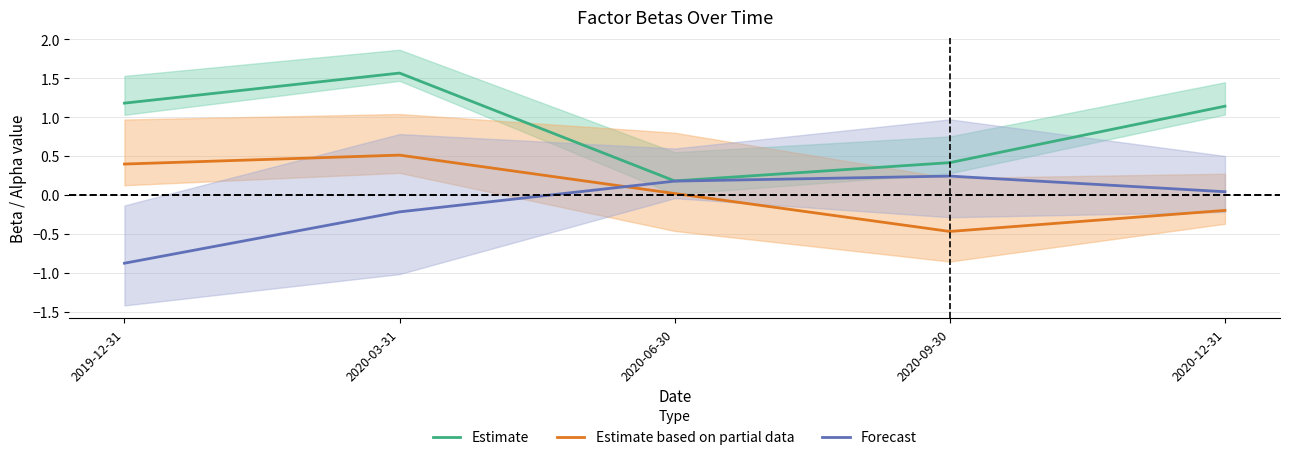

Reading left to right, extract all data points from this chart.

Estimate: 2019-12-31=1.2	2020-03-31=1.6	2020-06-30=0.2	2020-09-30=0.4	2020-12-31=1.1
Estimate based on partial data: 2019-12-31=0.4	2020-03-31=0.5	2020-06-30=0.0	2020-09-30=-0.5	2020-12-31=-0.2
Forecast: 2019-12-31=-0.9	2020-03-31=-0.2	2020-06-30=0.2	2020-09-30=0.2	2020-12-31=0.0